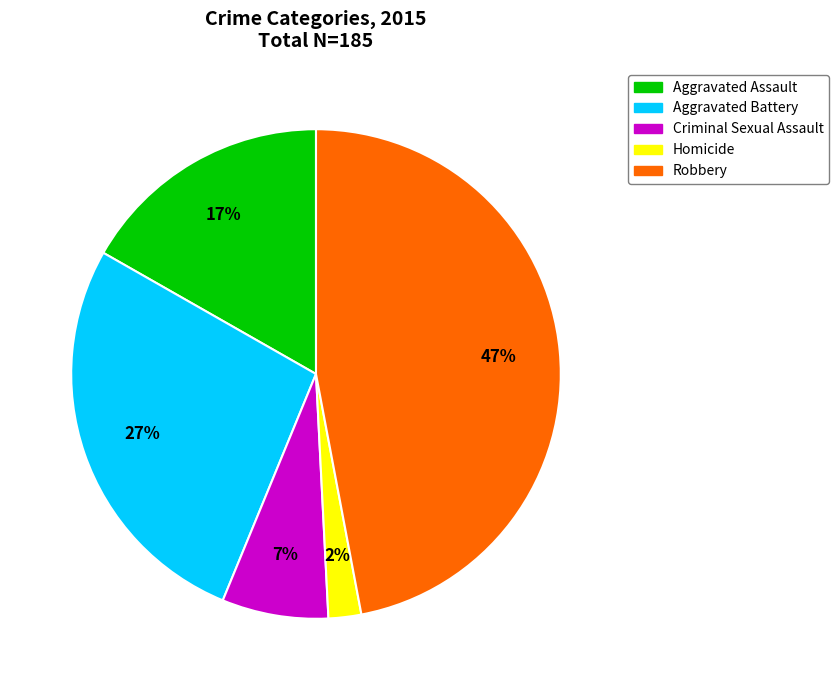

How many segments does this pie chart have?

5